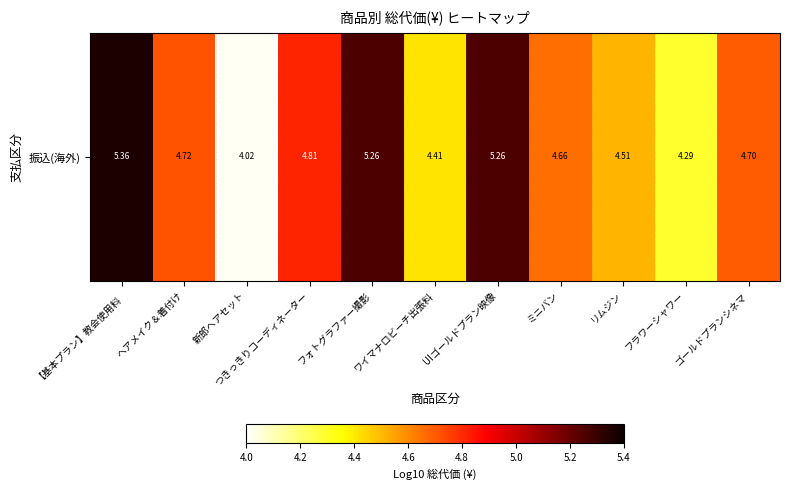

What is the sum of all values?

52.0